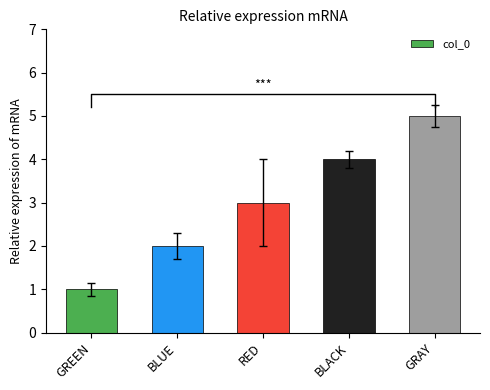

Which label corresponds to the largest value in the chart?

GRAY